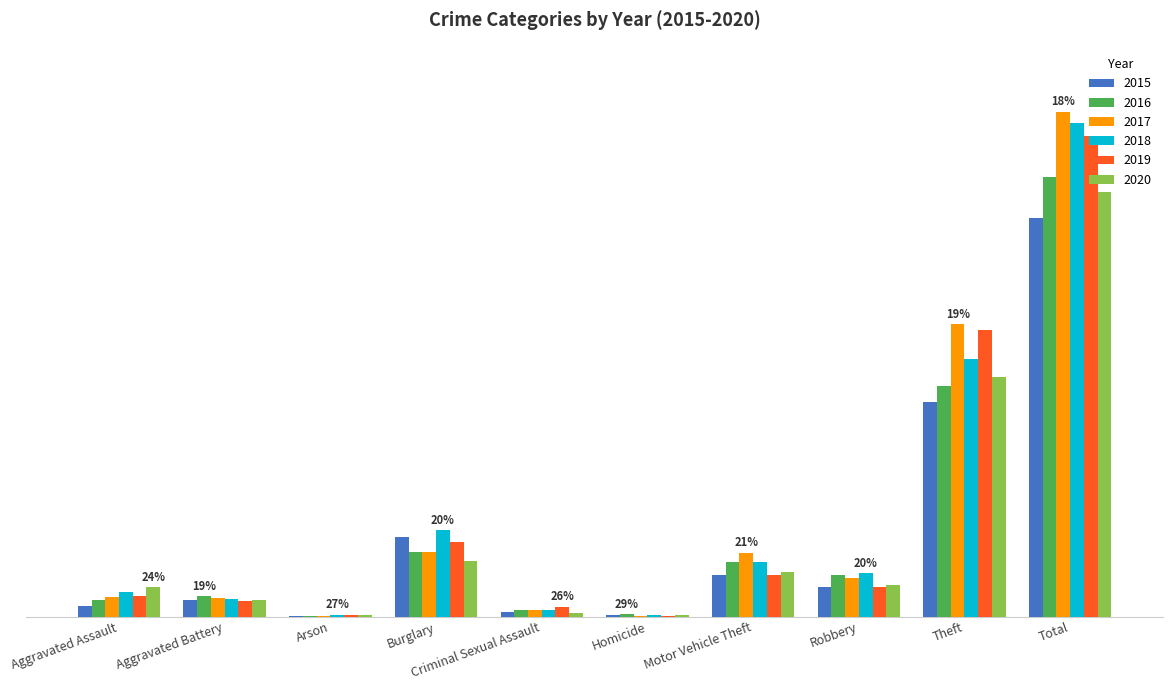

Reading left to right, what are all the values shown in this chart?

2015: 31	50	3	236	13	4	125	87	641	1190
2016: 50	60	3	194	20	8	163	123	689	1310
2017: 59	54	1	192	19	2	191	115	873	1506
2018: 72	52	6	257	19	5	164	130	767	1472
2019: 61	45	5	221	29	3	125	89	855	1433
2020: 88	48	4	167	12	6	134	94	714	1267